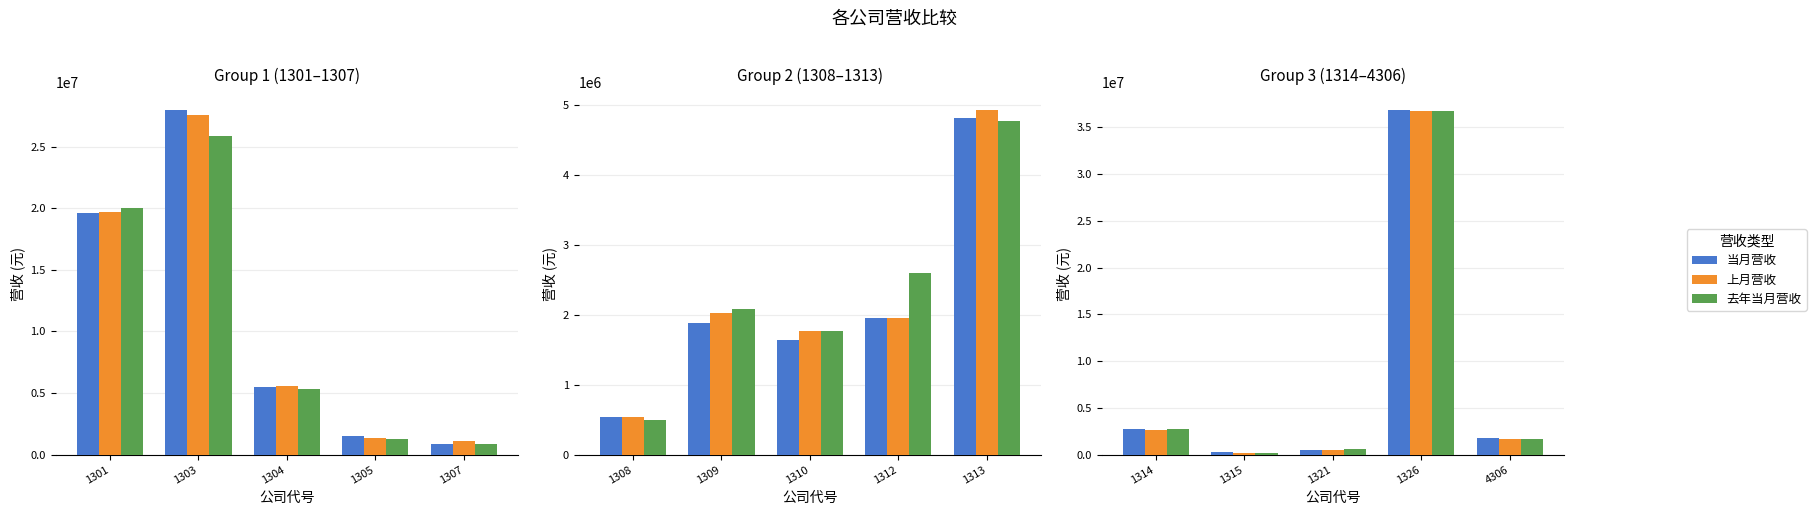

How many series are shown in this chart?

3